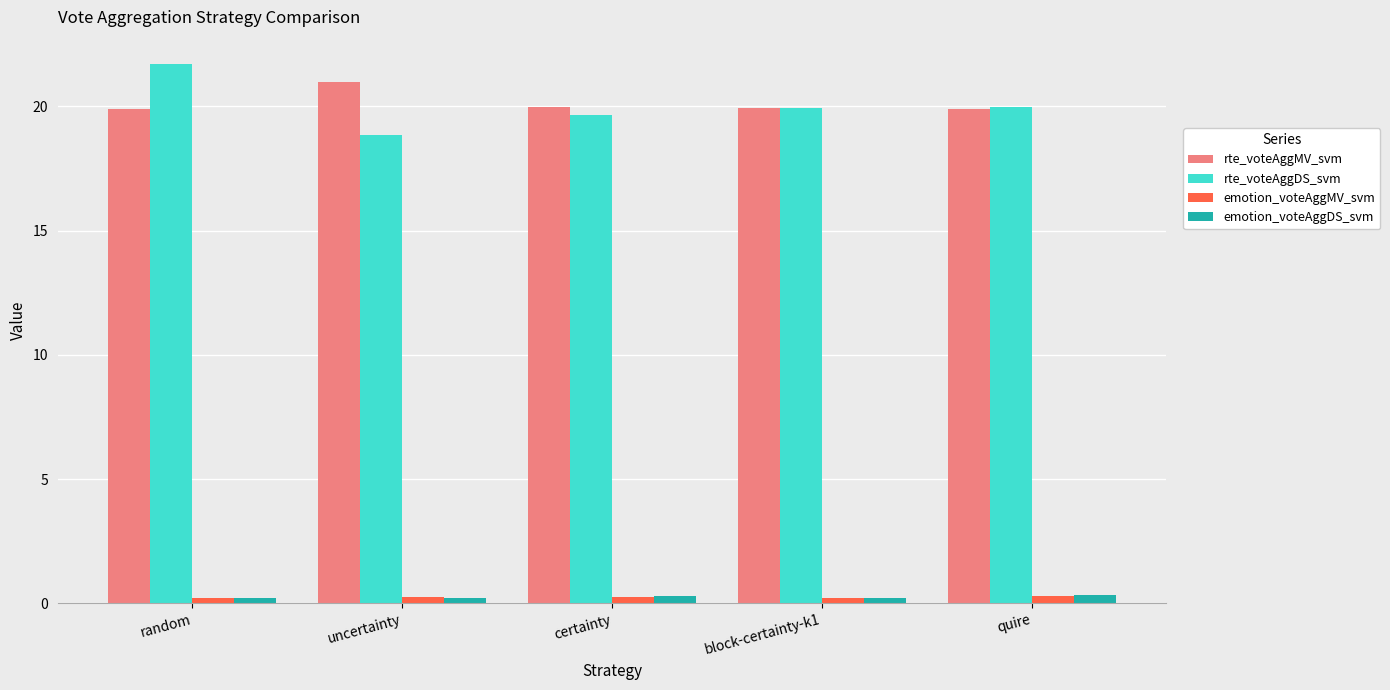

Is the value of rte_voteAggDS_svm at quire greater than the value of emotion_voteAggDS_svm at random?

Yes